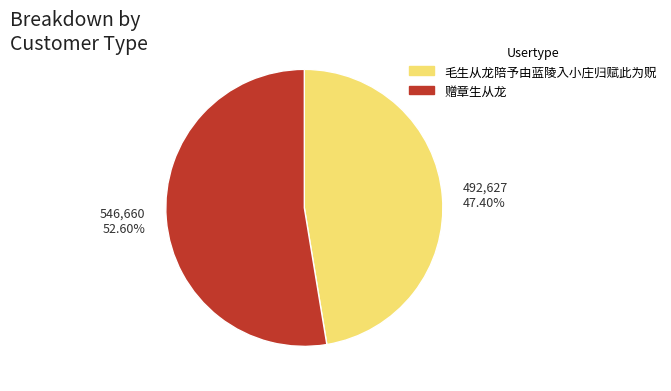

To the nearest percent, what is the difference between the 赠章生从龙 and 毛生从龙陪予由蓝陵入小庄归赋此为贶 slice percentages?

5%